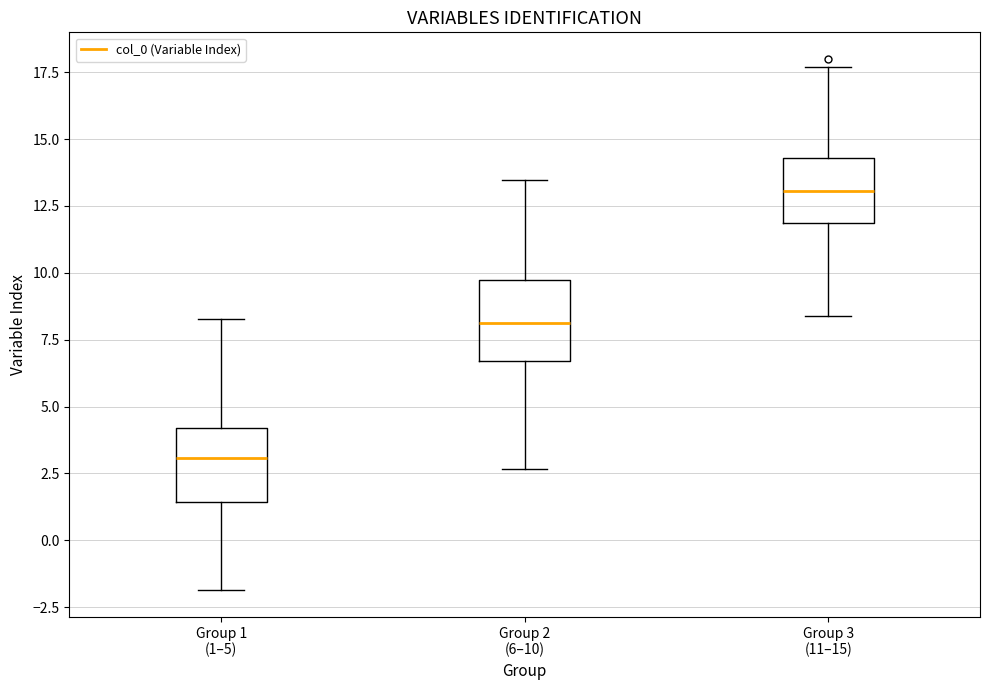

Where does the lower whisker of the box for Group 3 (11–15) end on the y-axis? The values are not printed on the chart, so give them approximately, as read against the axis.

8.5